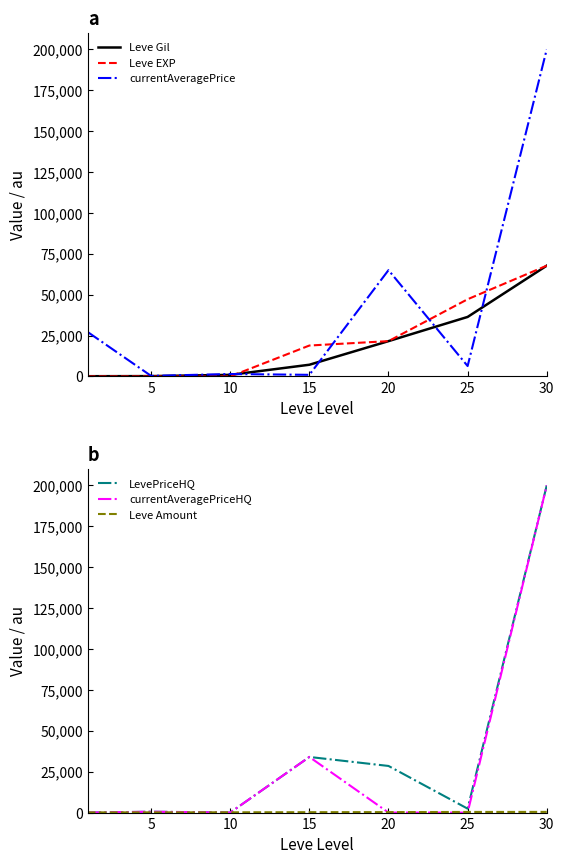

Reading left to right, what are all the values shown in this chart?

Leve Gil: 160.0	220.0	990.0	7170.0	21600.0	36390.0	67730.0
Leve EXP: 1.0	5.0	9.0	18910.0	21600.0	47200.0	67730.0
currentAveragePrice: 27128.0	354.7	1503.8	999.0	64999.0	6375.0	200000.0
LevePriceHQ: 0.0	525.0	8.5	34000.0	28500.0	2400.0	200000.0
currentAveragePriceHQ: 0.0	525.0	8.5	34000.0	0.0	0.0	200000.0
Leve Amount: 113.0	140.0	172.0	247.0	292.0	384.0	416.0